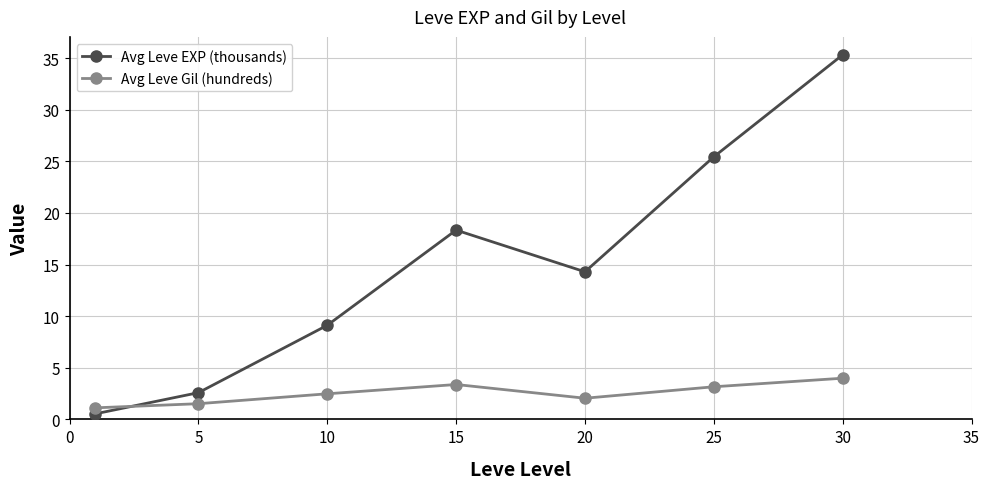

Rank the series by their maximum value, from highest to lowest.

Avg Leve EXP (thousands), Avg Leve Gil (hundreds)